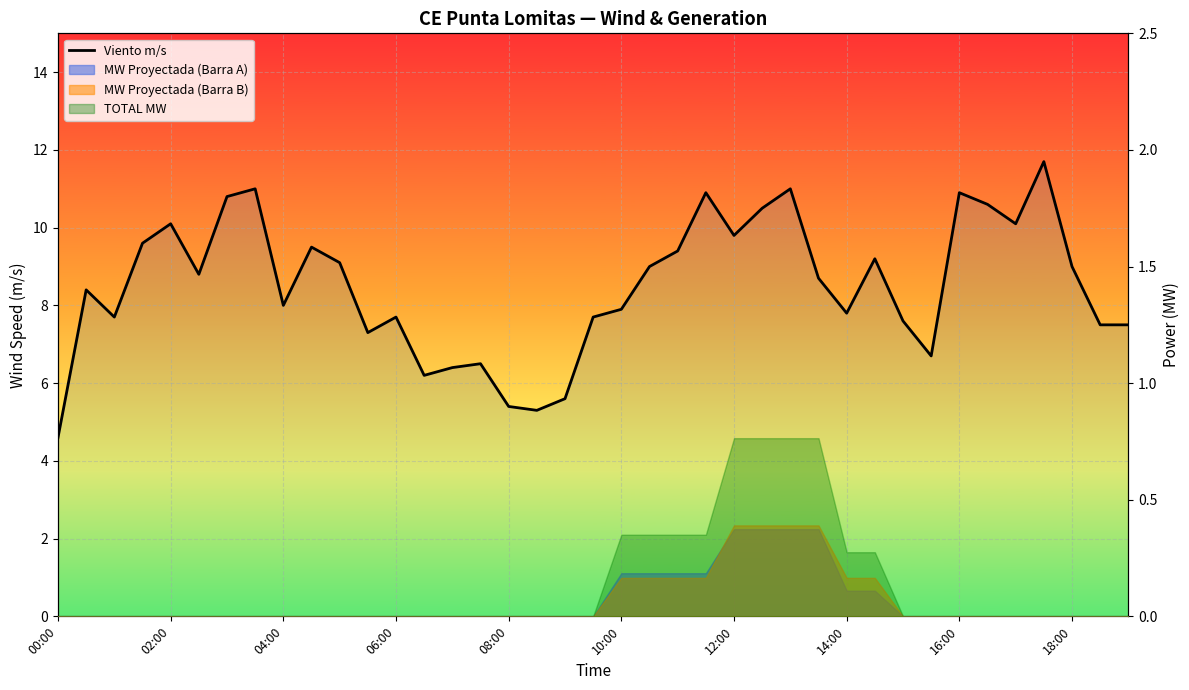

Between 13 and 38, which is larger?

38